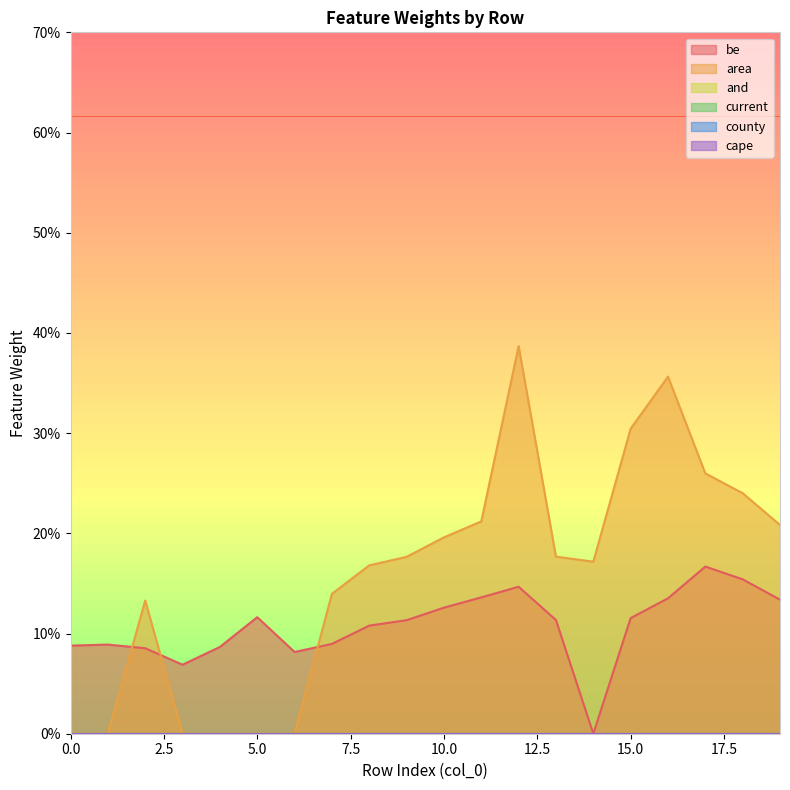

True or false: be and county cross at least once.

False